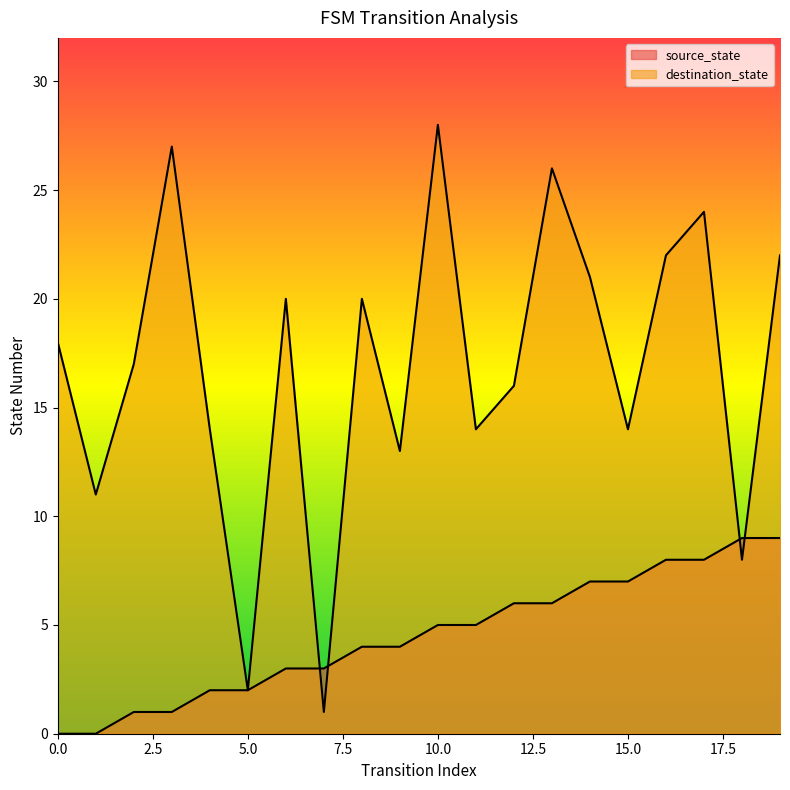

How many series are shown in this chart?

2